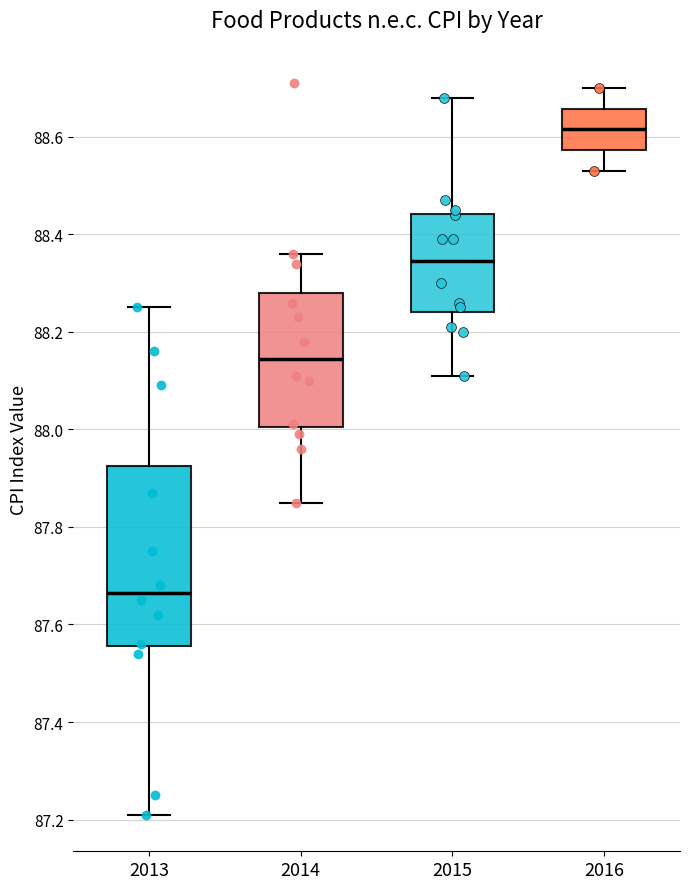

Reading left to right, transcribe this box plot: for each box, give where its median line is, the range the box spans, and where its two whiskers end, as read against the y-axis. The values are not printed on the chart, so give them approximately, as read against the axis.

2013: median 87.66, box 87.56 to 87.92, whiskers 87.22 to 88.26
2014: median 88.14, box 88.00 to 88.28, whiskers 87.86 to 88.36
2015: median 88.34, box 88.24 to 88.44, whiskers 88.12 to 88.68
2016: median 88.62, box 88.58 to 88.66, whiskers 88.54 to 88.70